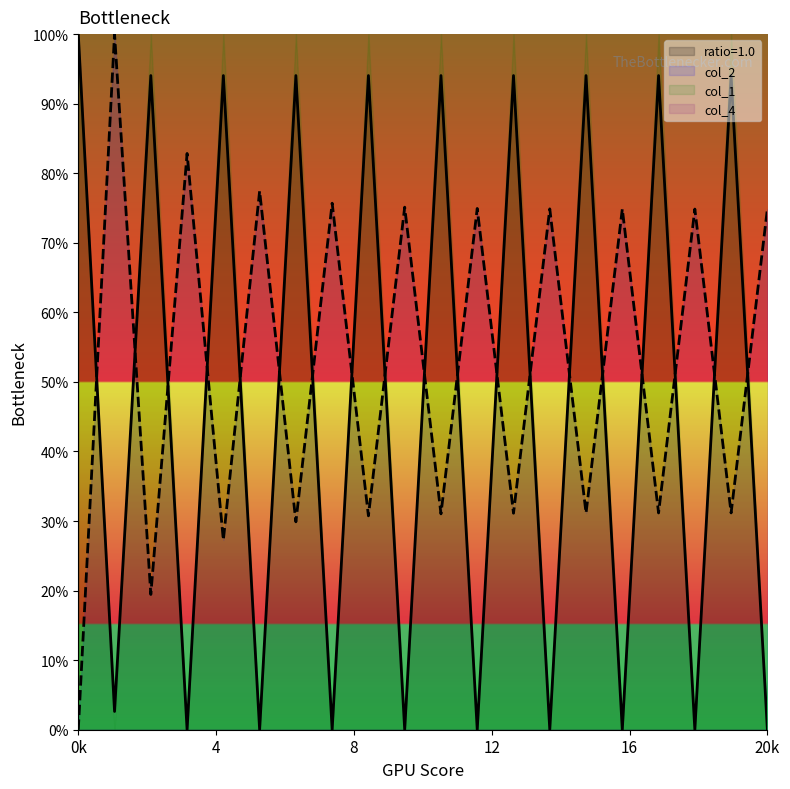

List the series in order of their overall mean, highest first.

col_2, ratio=1.0